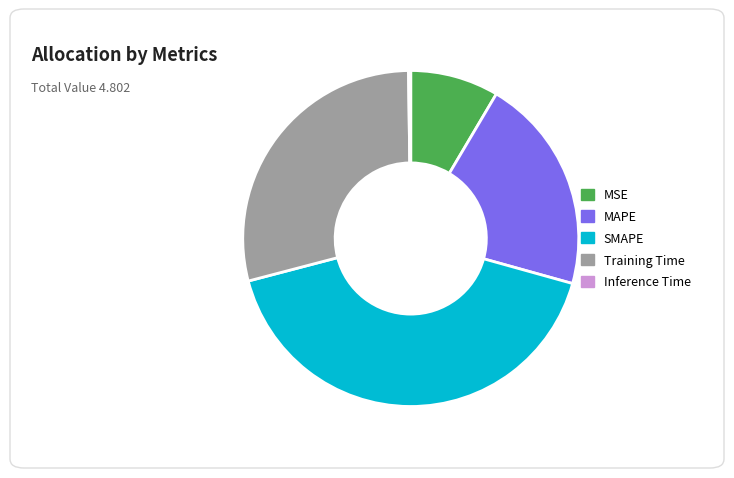

Is MAPE the majority of the pie?

No